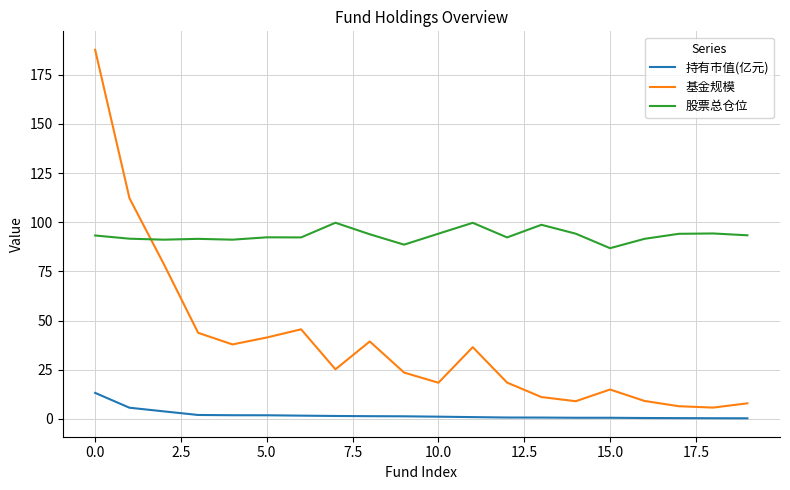

True or false: 持有市值(亿元) and 股票总仓位 intersect in this chart.

False